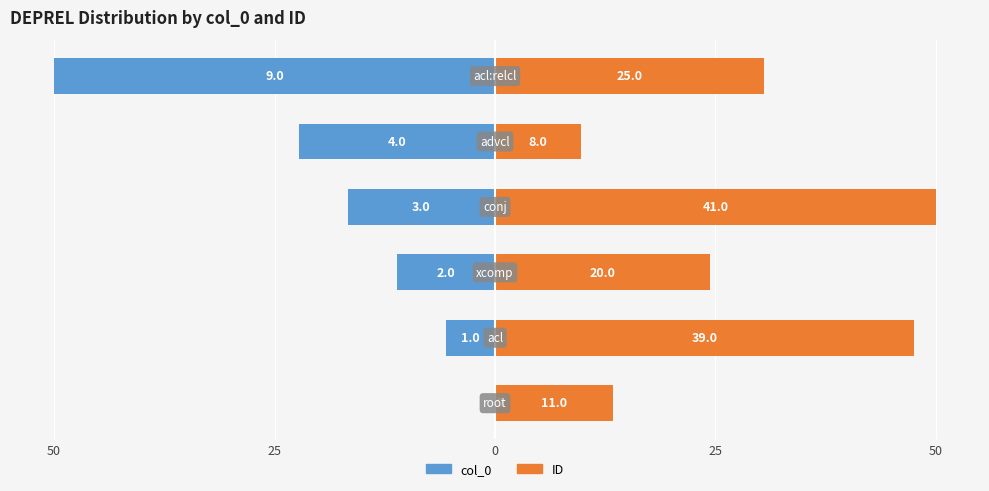

At how many categories does at least one series exceed 10?

5